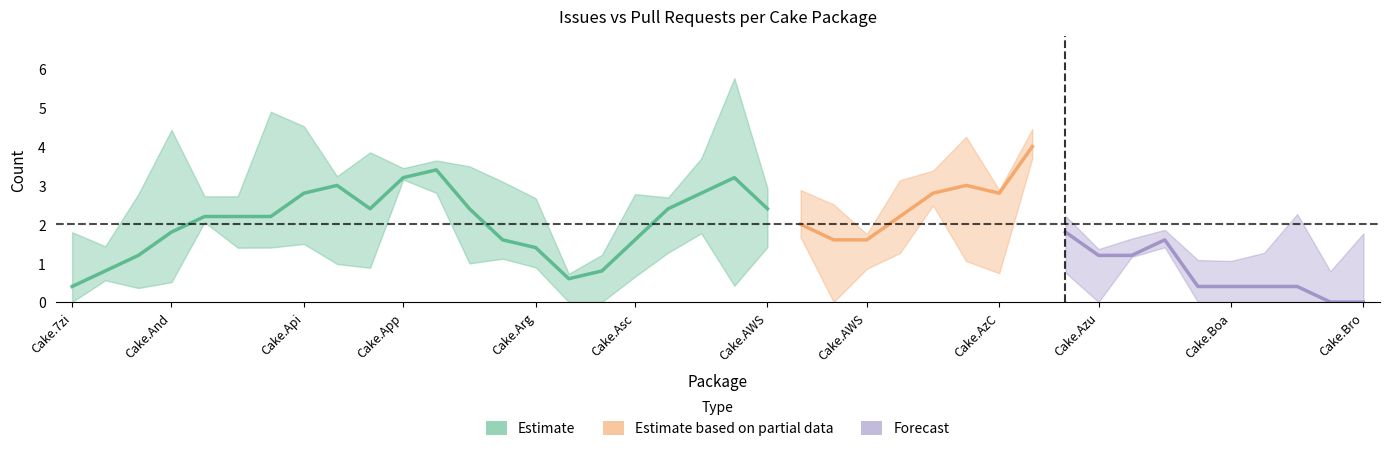

Is the value of pull_requests at Cake.7zip greater than the value of issues at Cake.AppVeyor?

No